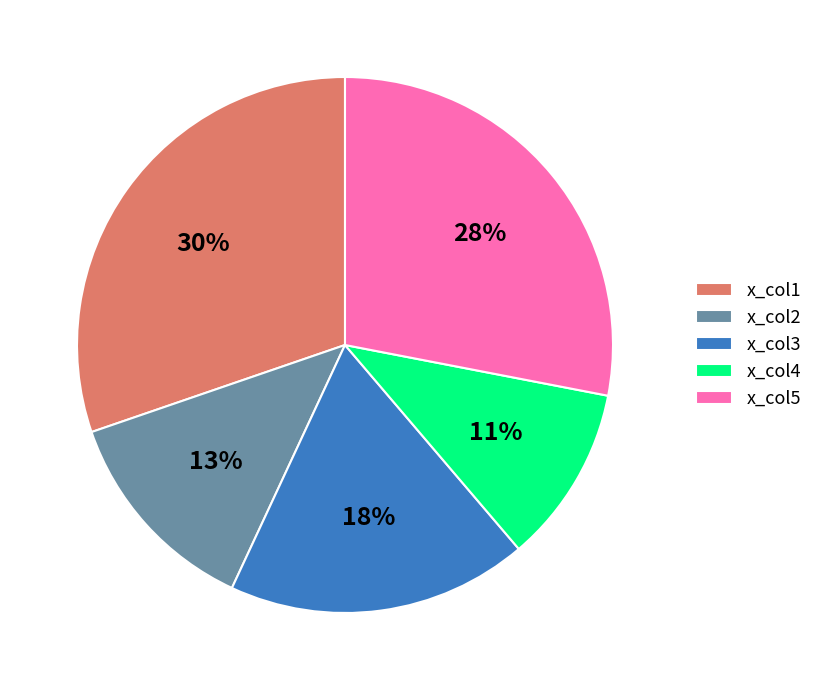

Is the sum of x_col4 and x_col3 greater than half?

No